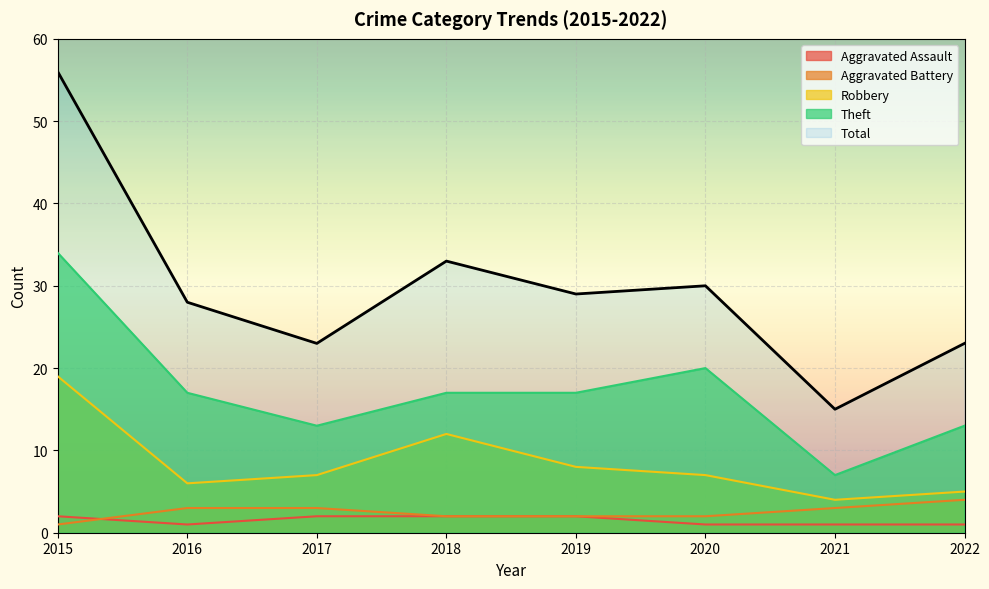

What is the lowest value of the Aggravated Assault series?

1